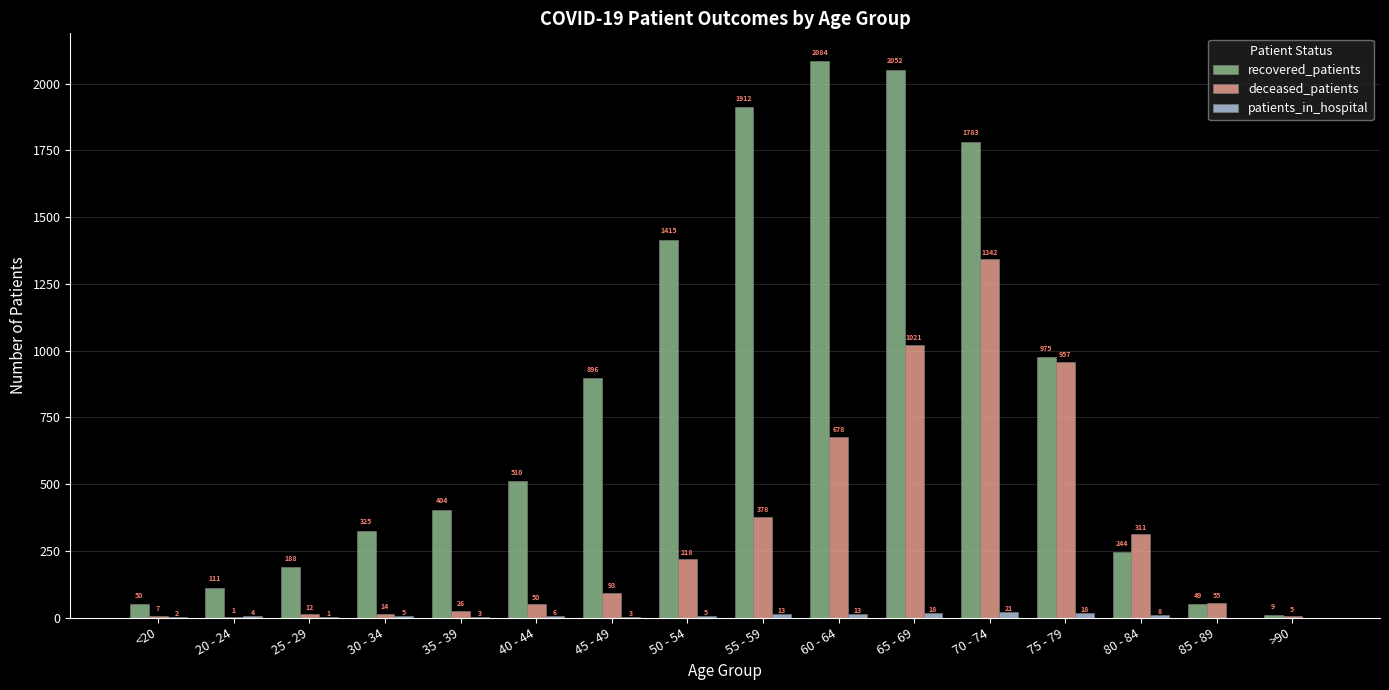

Which series has the largest range (max minus min)?

recovered_patients